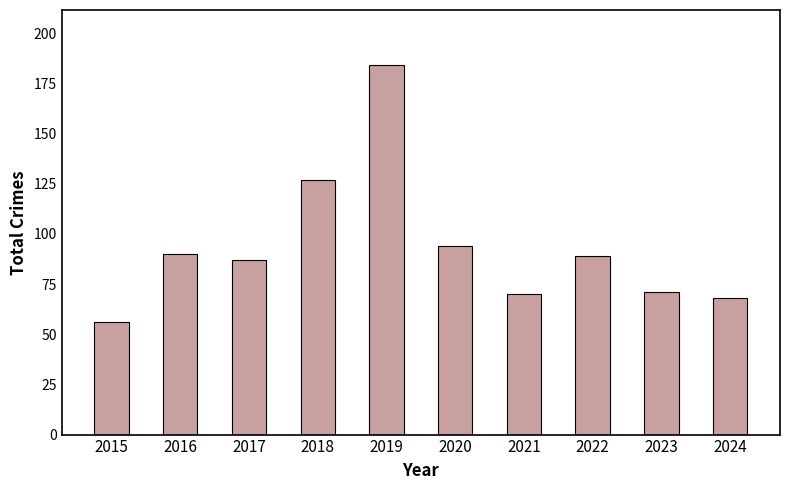

Which label corresponds to the largest value in the chart?

2019